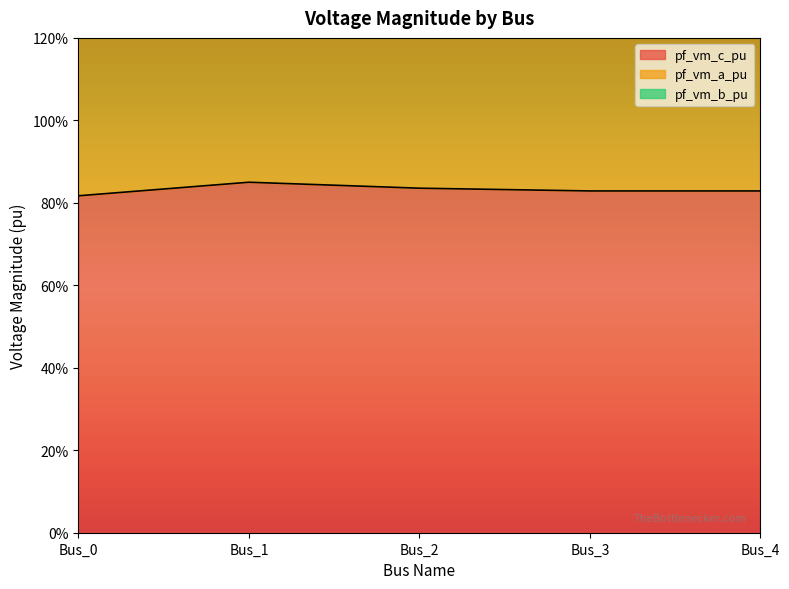

At how many categories does at least one series exceed 1?

5